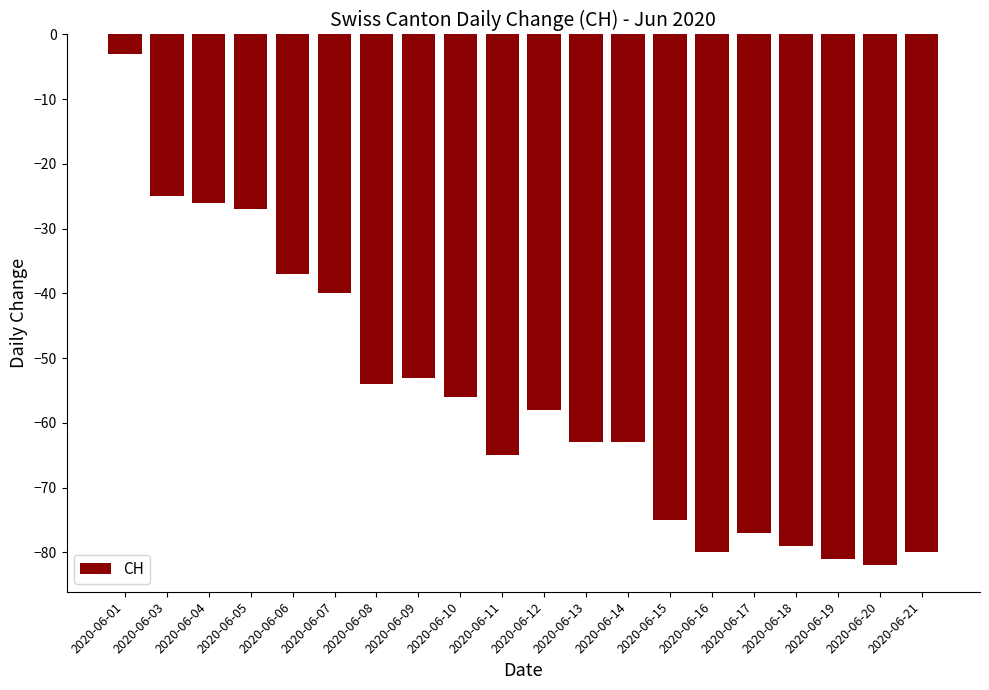

At which category does the chart reach its minimum across all series?

2020-06-20